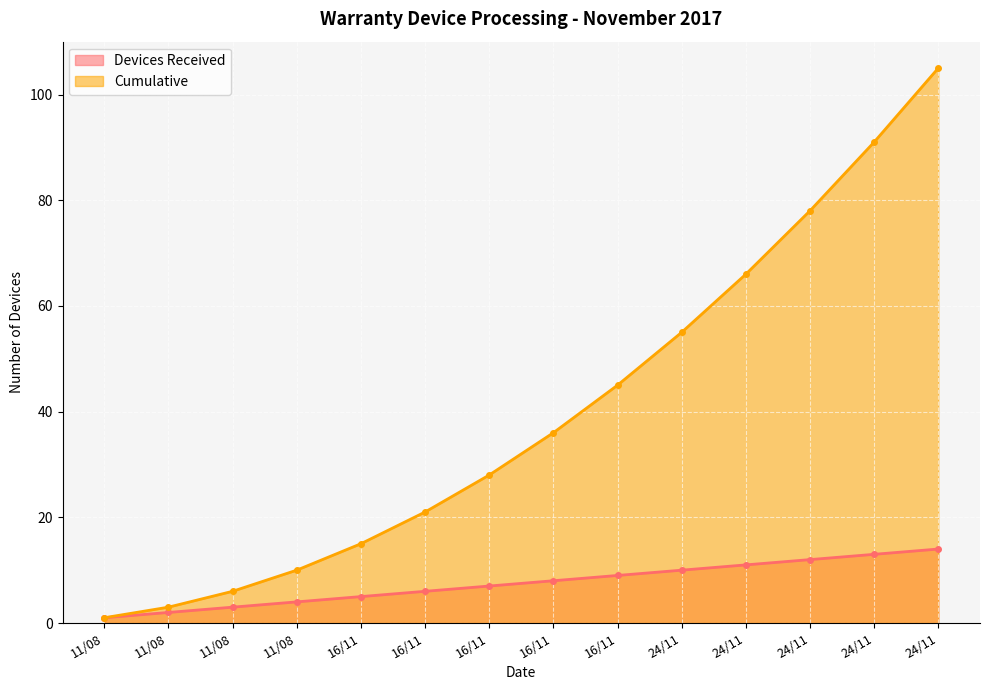

Reading left to right, list all the values displayed in this chart.

Devices Received: 1	2	3	4	5	6	7	8	9	10	11	12	13	14
Cumulative: 1	3	6	10	15	21	28	36	45	55	66	78	91	105